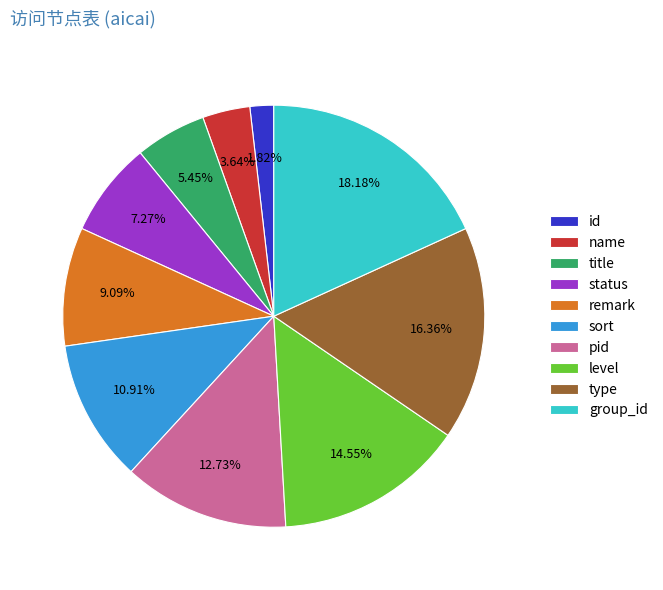

To the nearest percent, what is the difference between the status and sort slice percentages?

4%